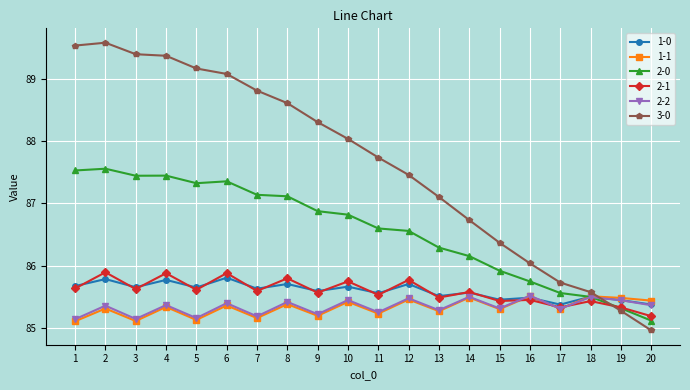

How many data points in 3-0 are less than 88?

10